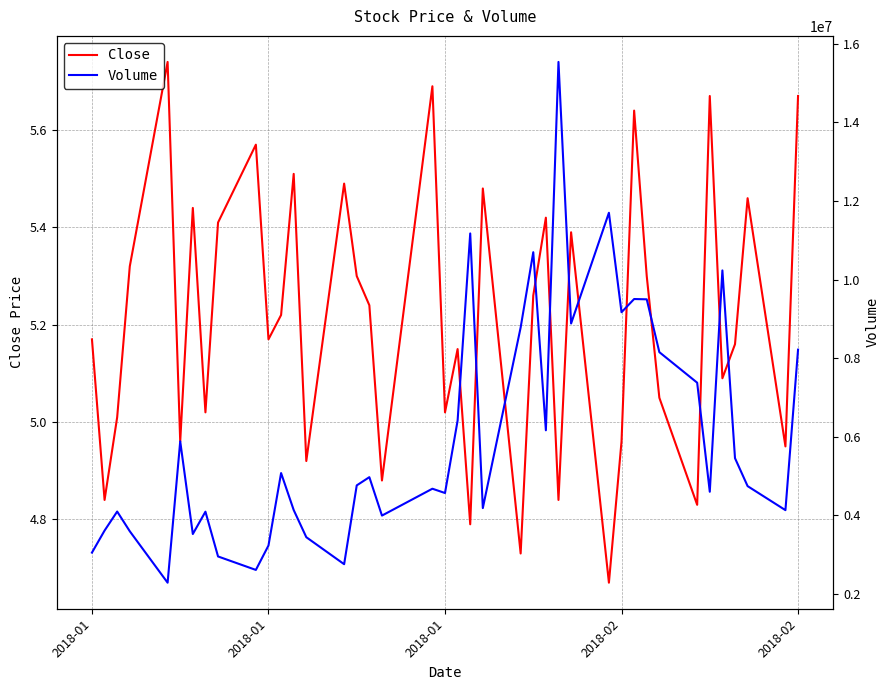

How many values in the Close series exceed 5?

29